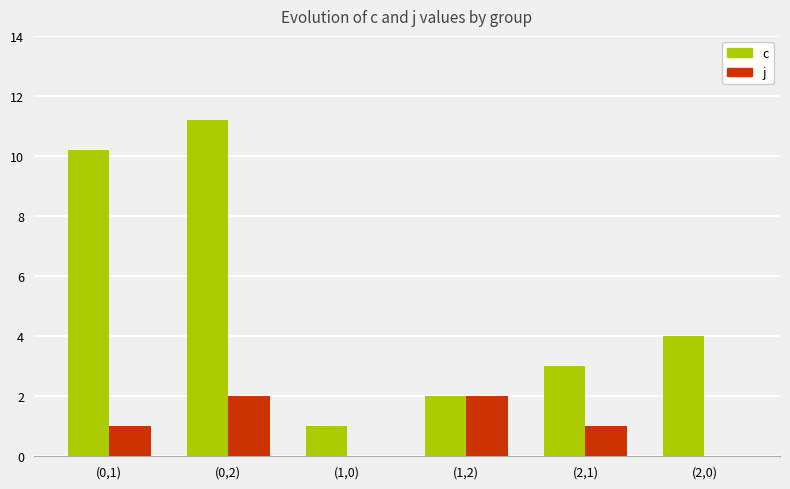

Between (0,1) and (2,0), which series saw the biggest shift?

c